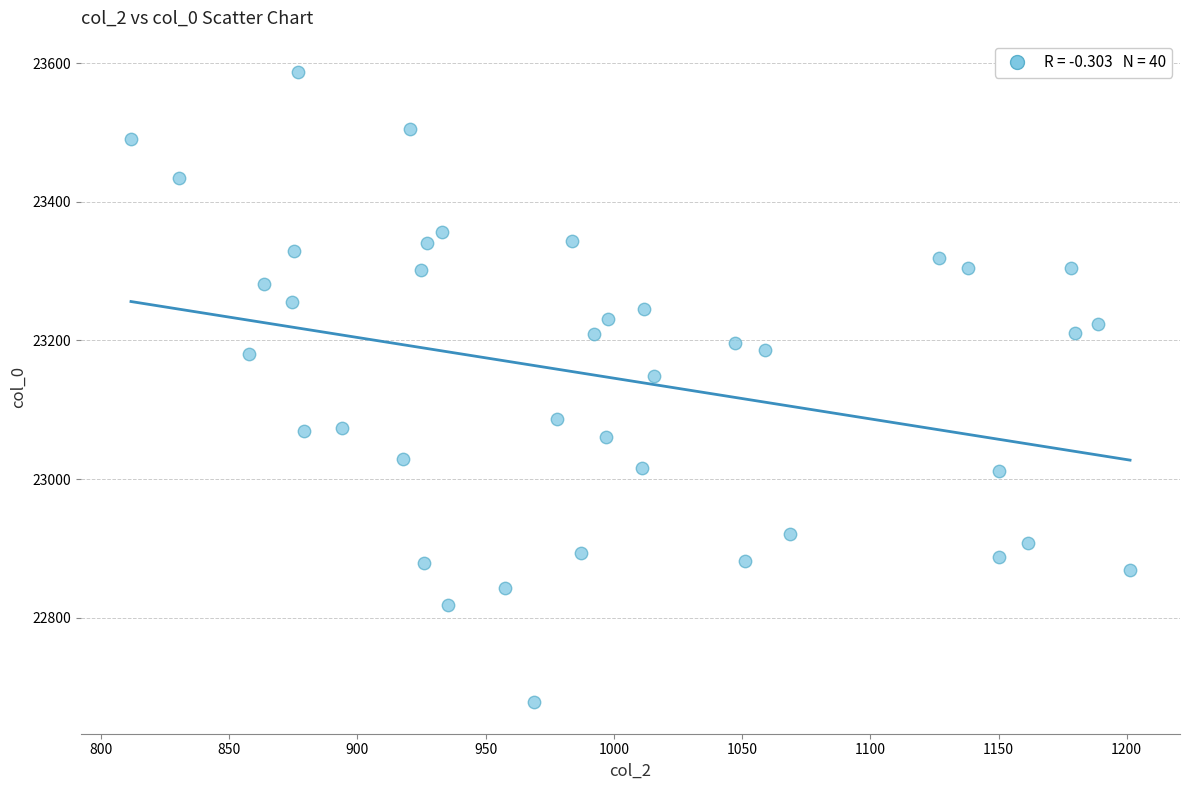

What is the range of Y values (max minus min)?

909